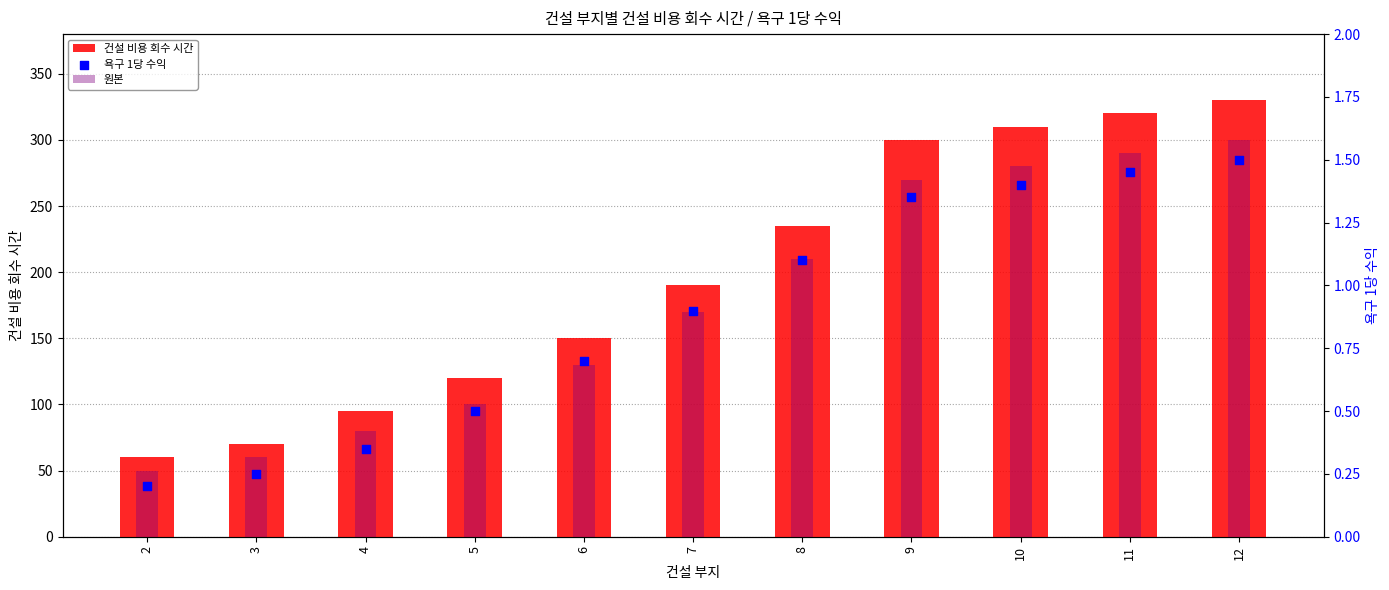

Which series has the largest total across all categories?

건설 비용 회수 시간